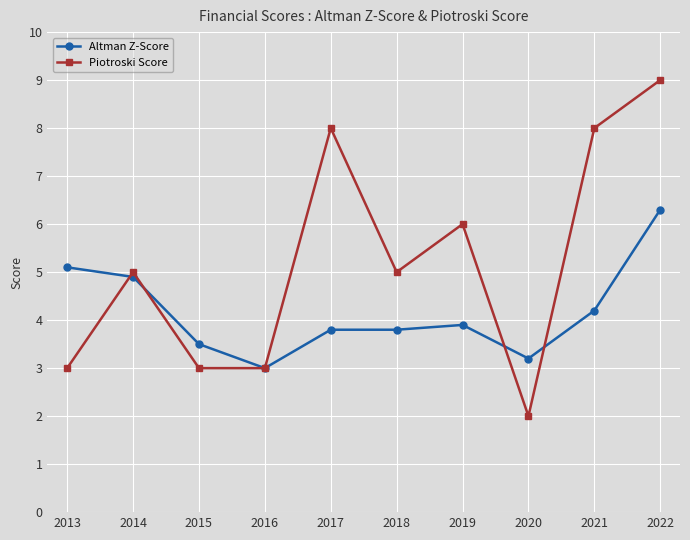

Which category has the lowest value across all series?

2020